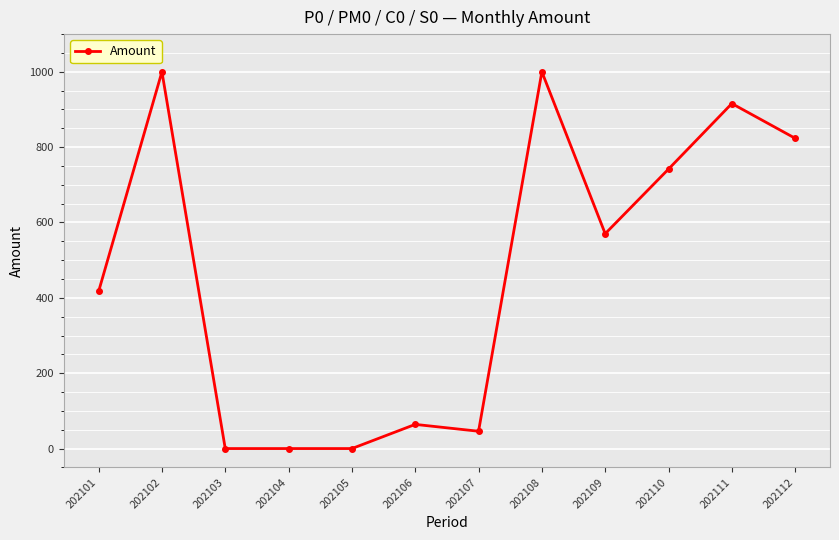

What is the greatest value displayed?

1000.0